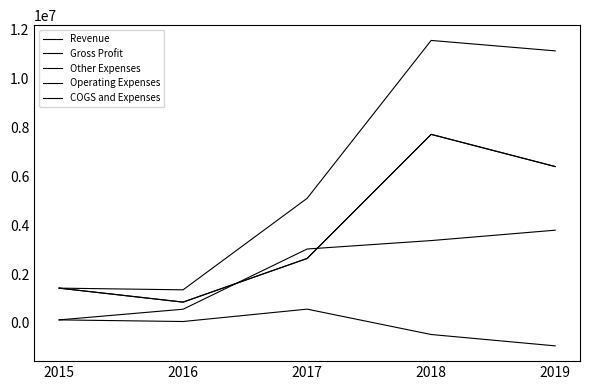

How many interior local valleys does the COGS and Expenses series have?

1